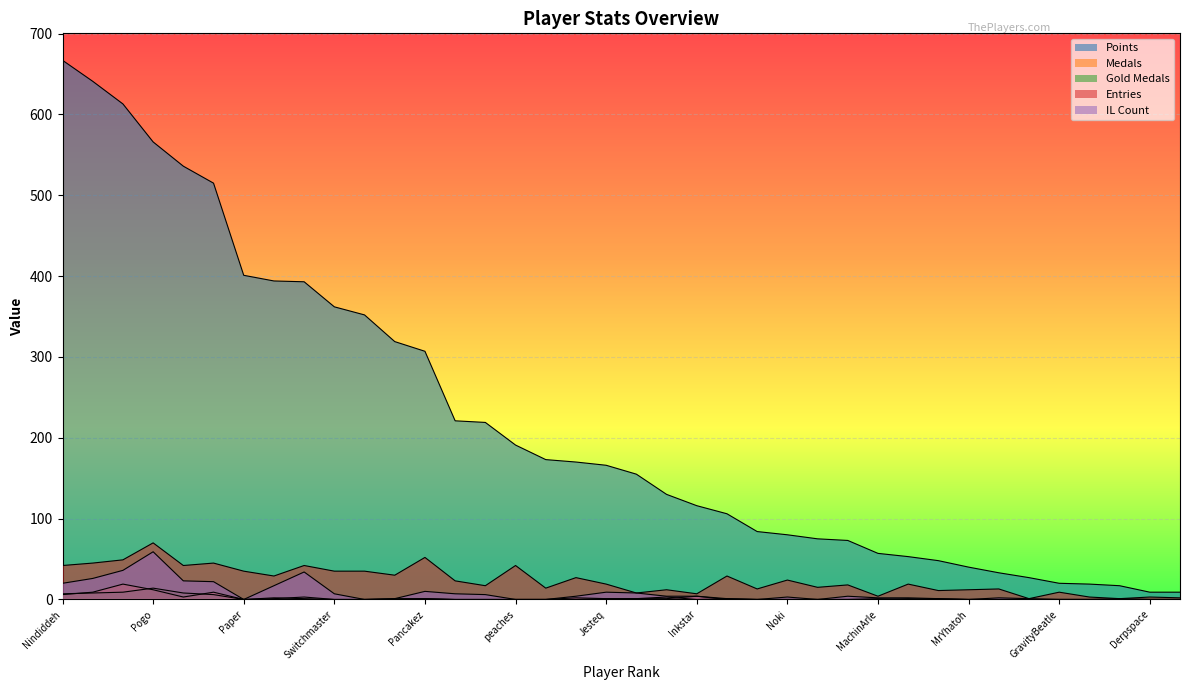

How many lines are shown in the chart?

5